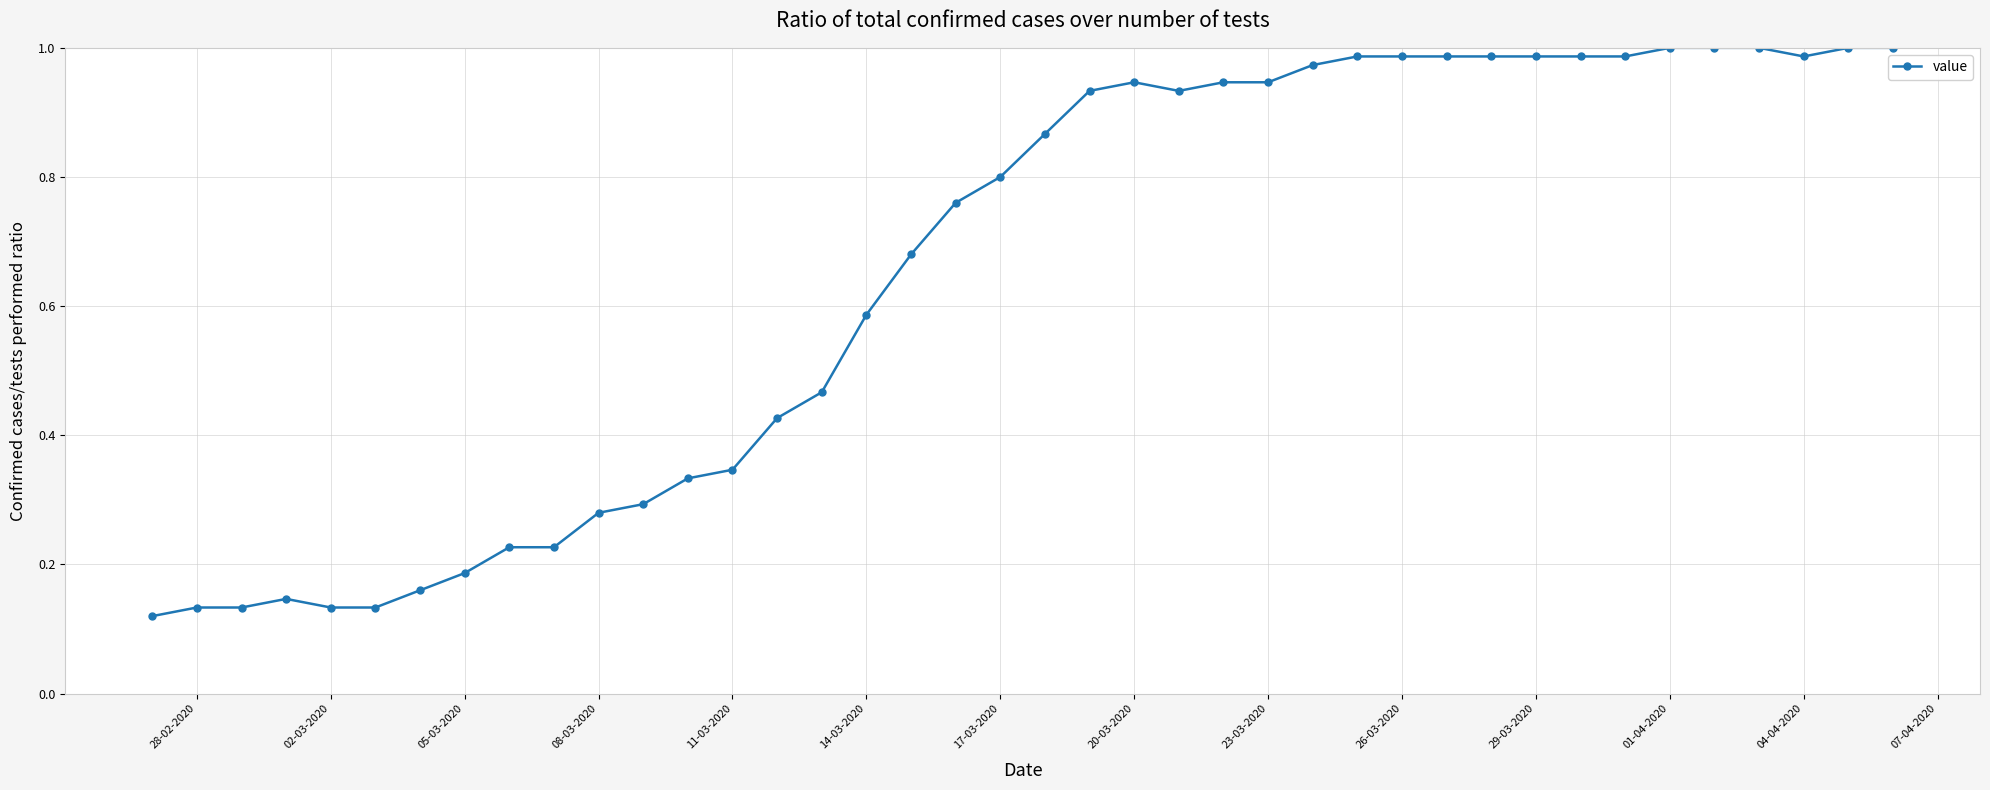

What is the sum of all values?

26.0